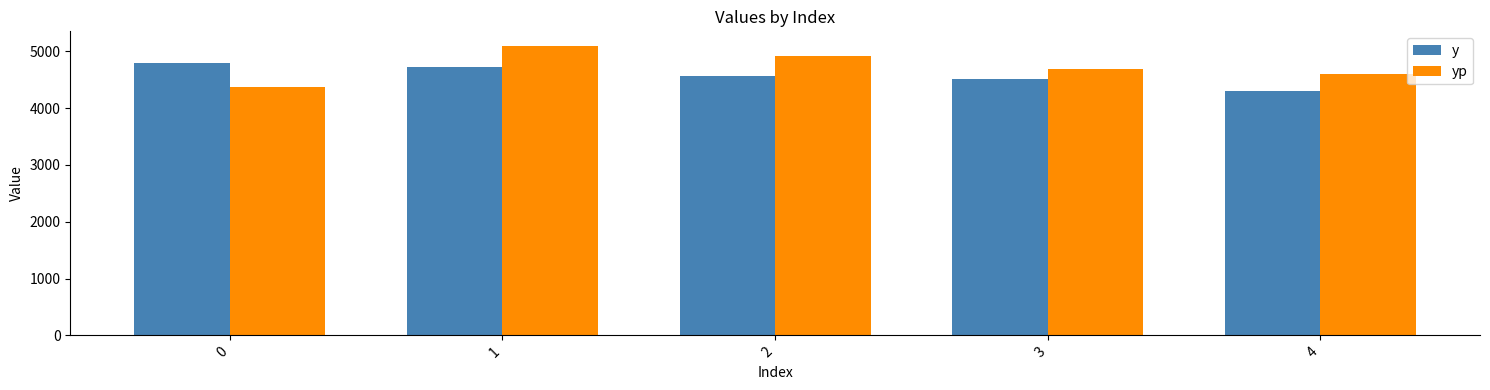

Reading left to right, what are all the values shown in this chart?

y: 4784.8	4729.2	4559.7	4513.0	4294.1
yp: 4362.6	5094.7	4924.0	4678.3	4606.0